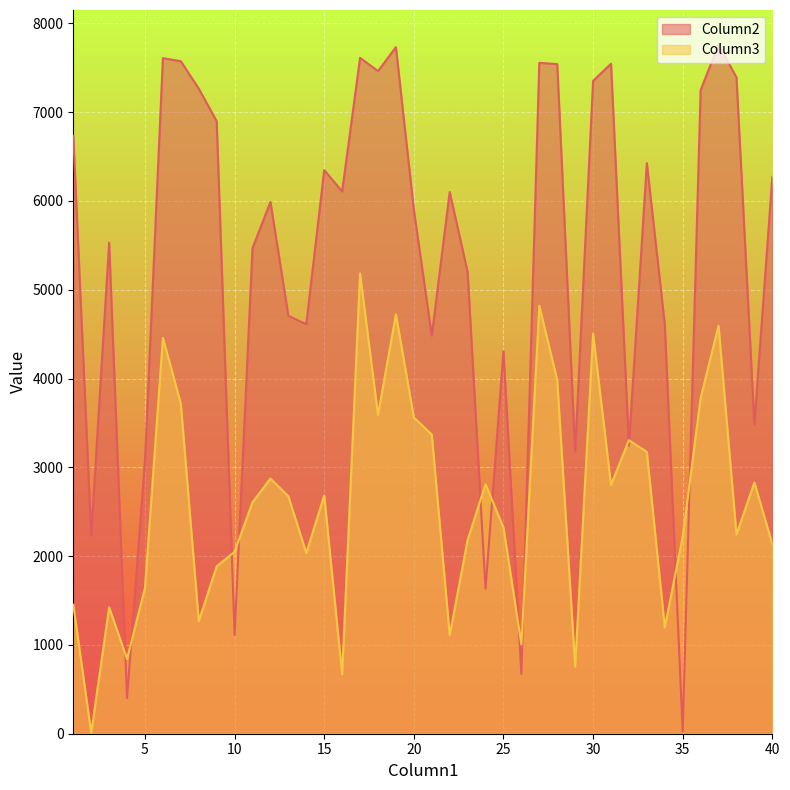

What is the value of the Column3 point at the 34th from the left?

1198